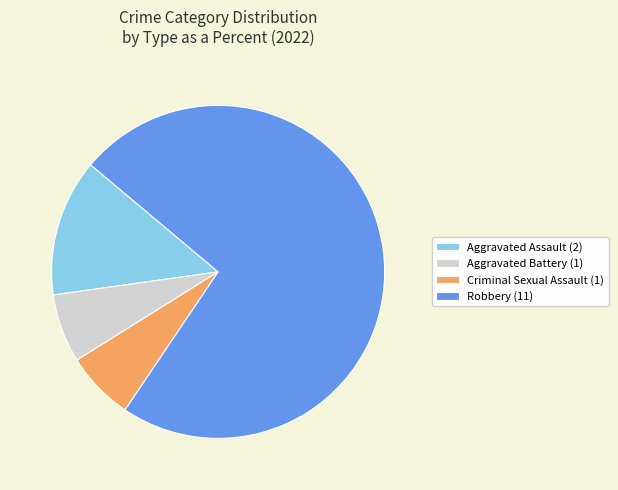

What is the ratio of the value at Aggravated Assault (2) to the value at Criminal Sexual Assault (1)?

2.0